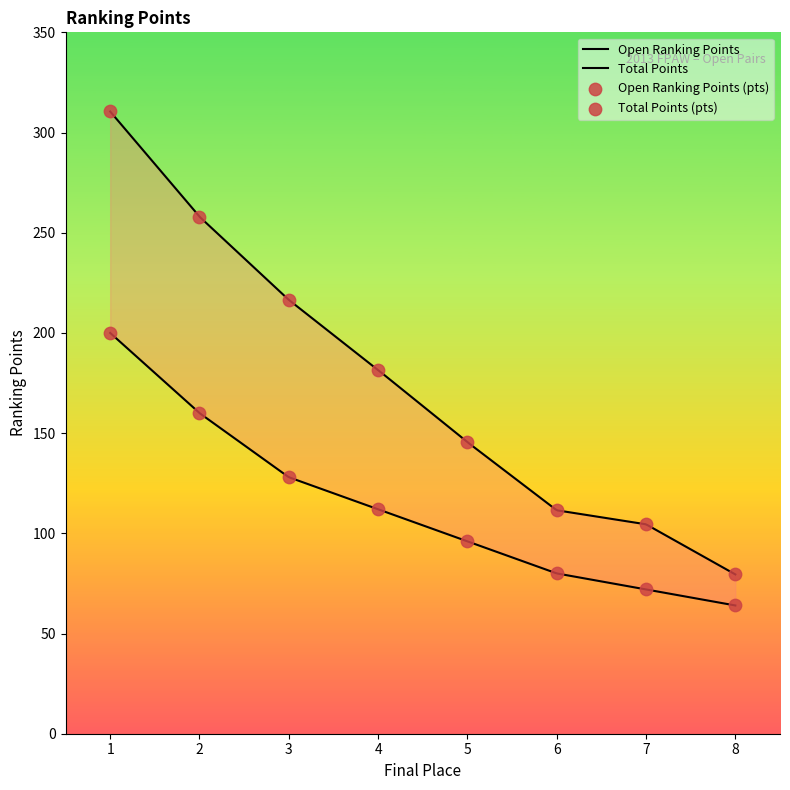

Which series contains the highest Y value?

Open Ranking Points